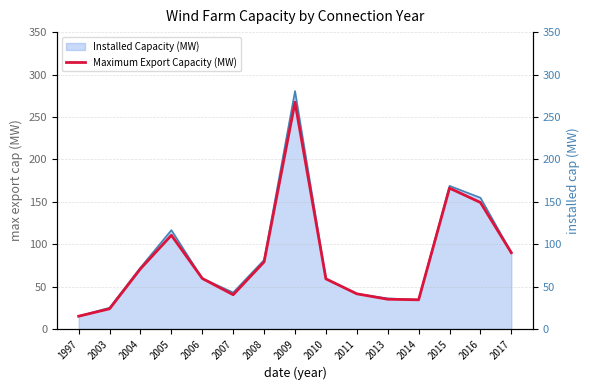

Between 2017 and 2014, which is larger?

2017